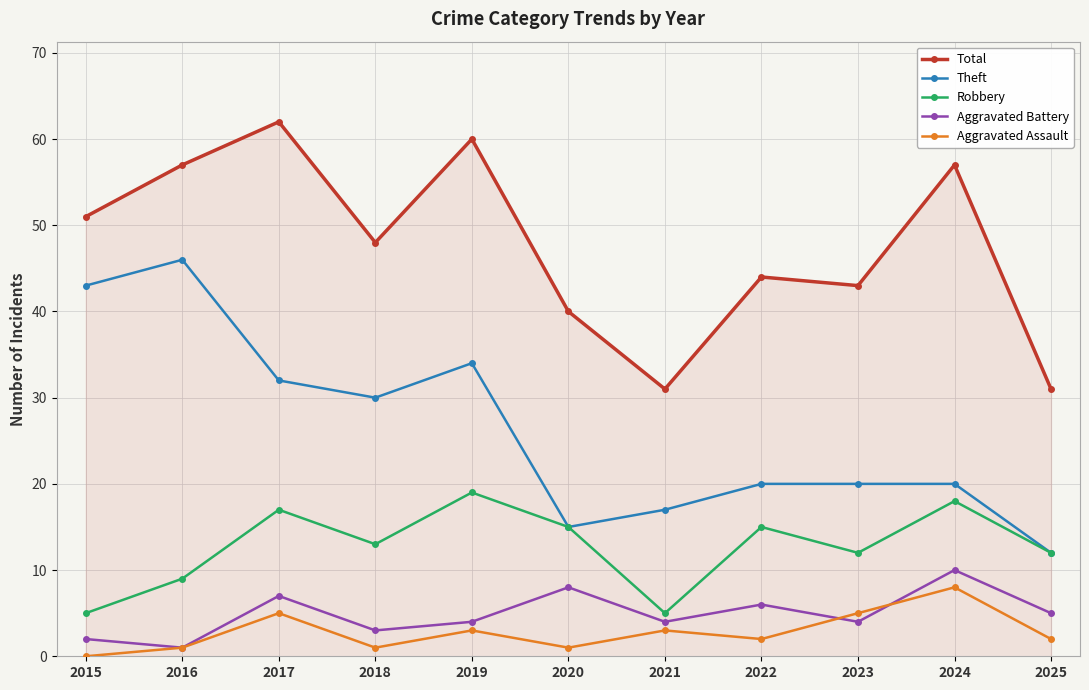

Is the value of Aggravated Battery at 2017 greater than the value of Aggravated Assault at 2025?

Yes